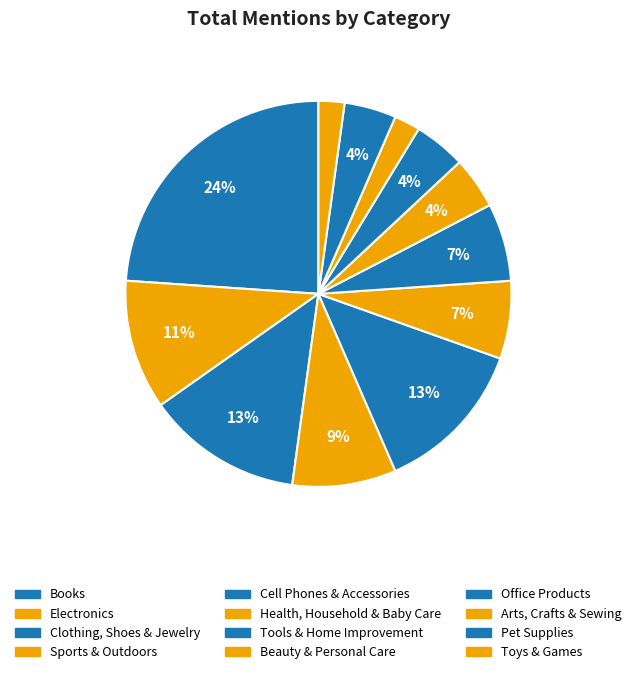

Is there any slice that represents more than half of the pie?

No